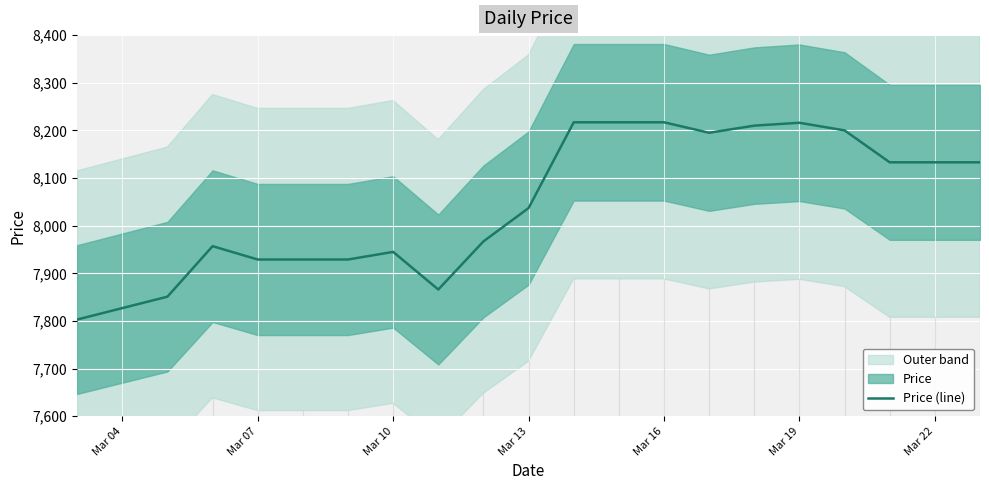

True or false: there are more than 0 points higher than both neighbors.

True